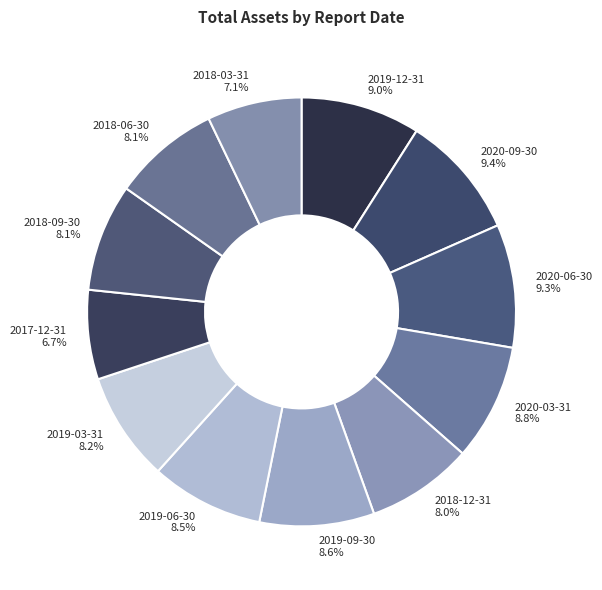

Does 2019-03-31 8.2% represent more than half of the total?

No